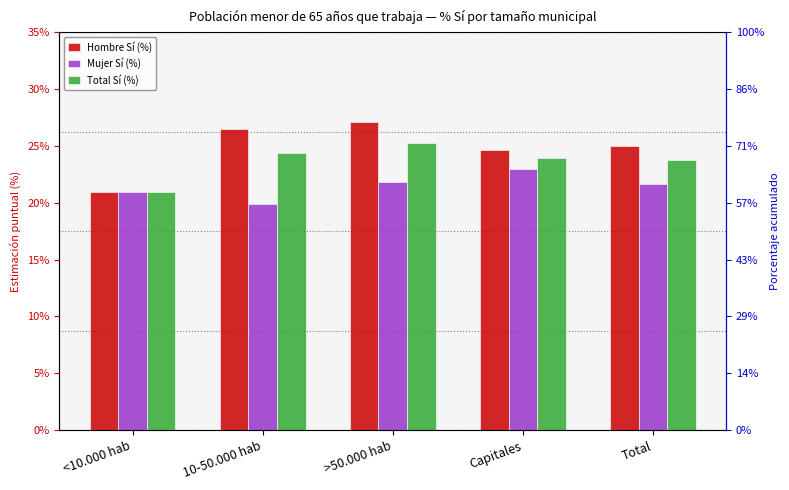

Reading left to right, transcribe all the data shown in this chart.

Hombre Sí (%): 20.9	26.5	27.1	24.7	25.0
Mujer Sí (%): 21.0	19.9	21.8	23.0	21.6
Total Sí (%): 20.9	24.4	25.3	24.0	23.8